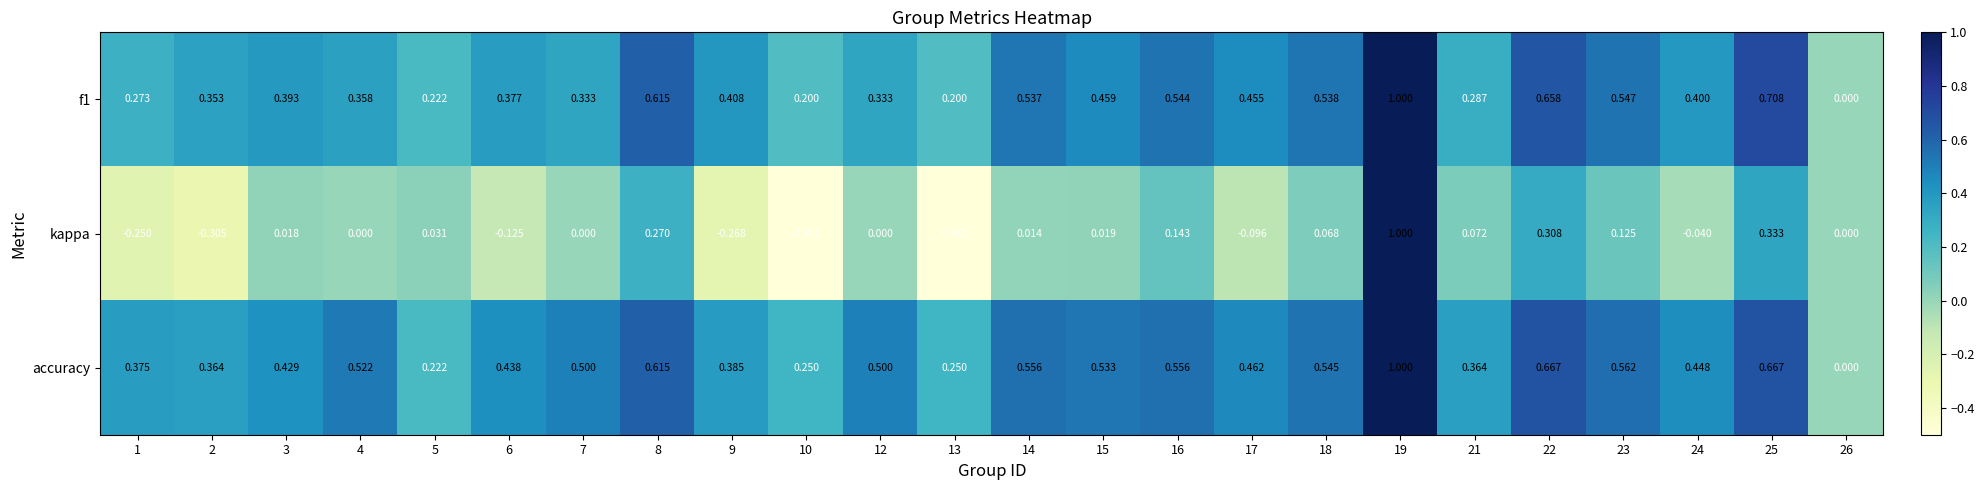

How many categories are shown in the chart?

24